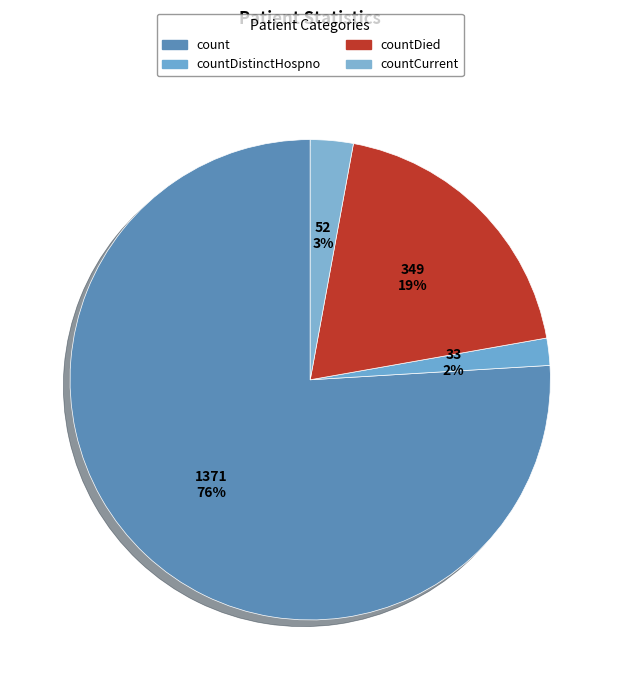

Count the number of slices in the pie.

4